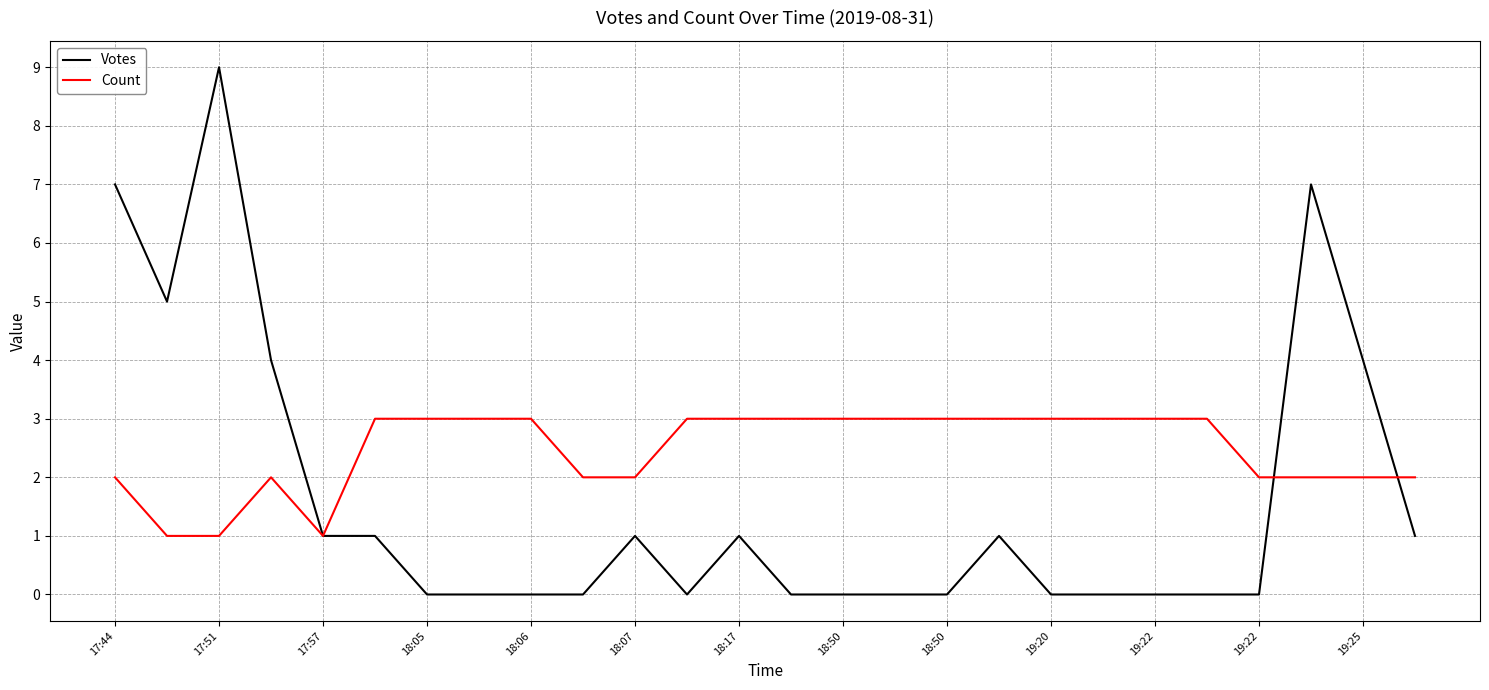

Which series has the largest total across all categories?

Count